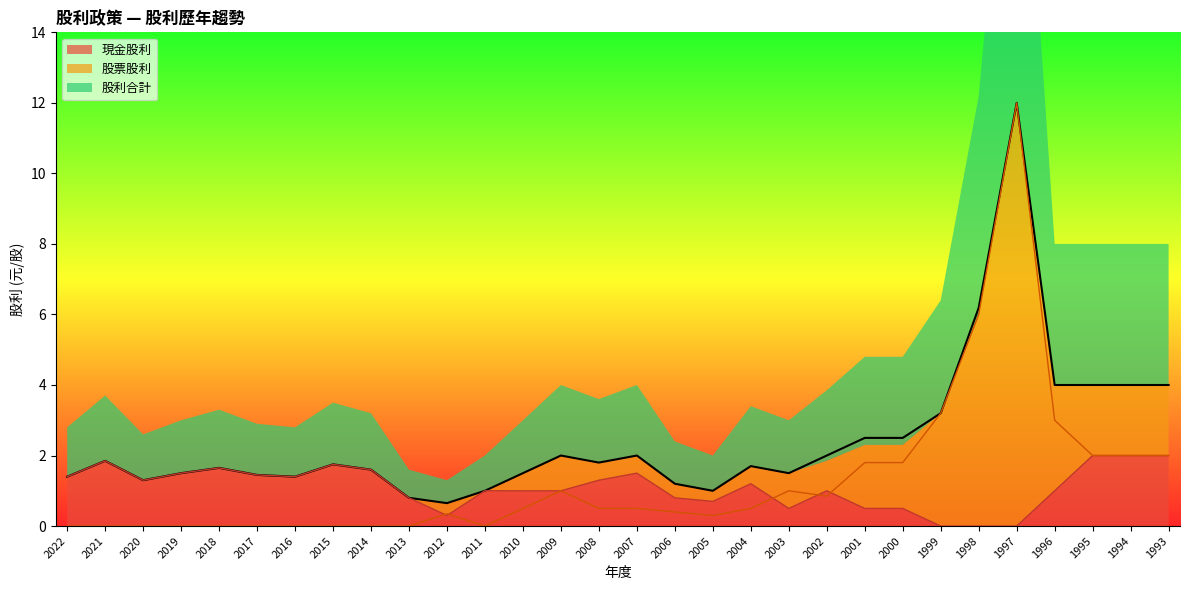

What is the total value across all series at 2004?

3.4